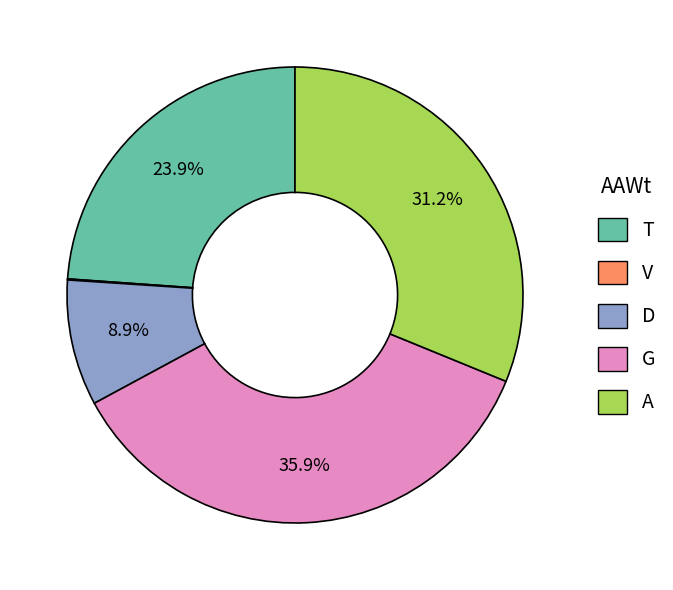

Is there a majority slice in this chart?

No